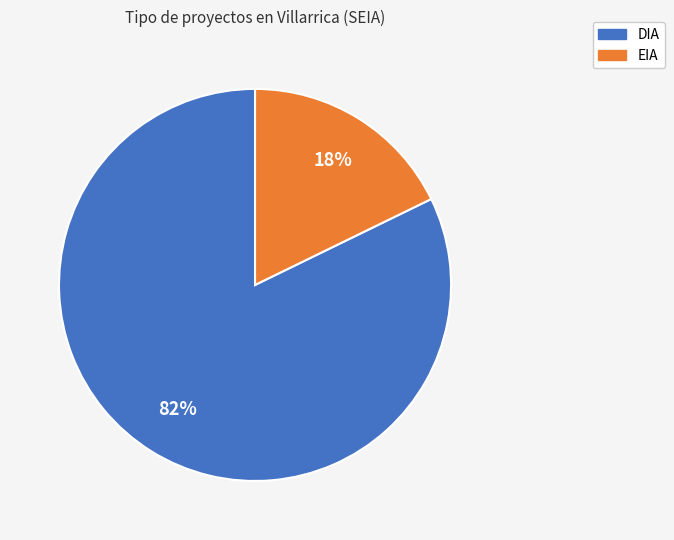

To the nearest percent, what is the combined percentage of EIA and DIA?

100%